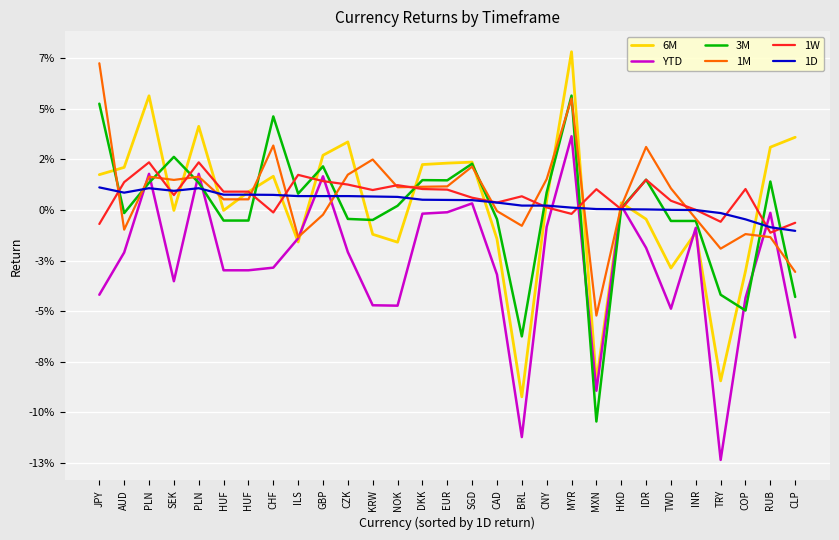

What are all the series names shown in the legend?

6M, YTD, 3M, 1M, 1W, 1D